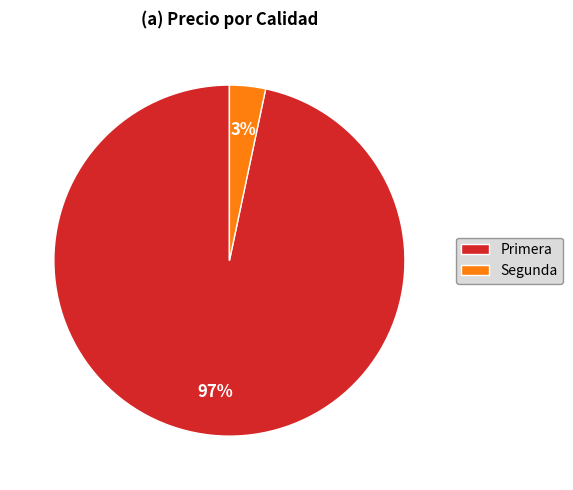

Combined, do Primera and Segunda account for over 50%?

Yes